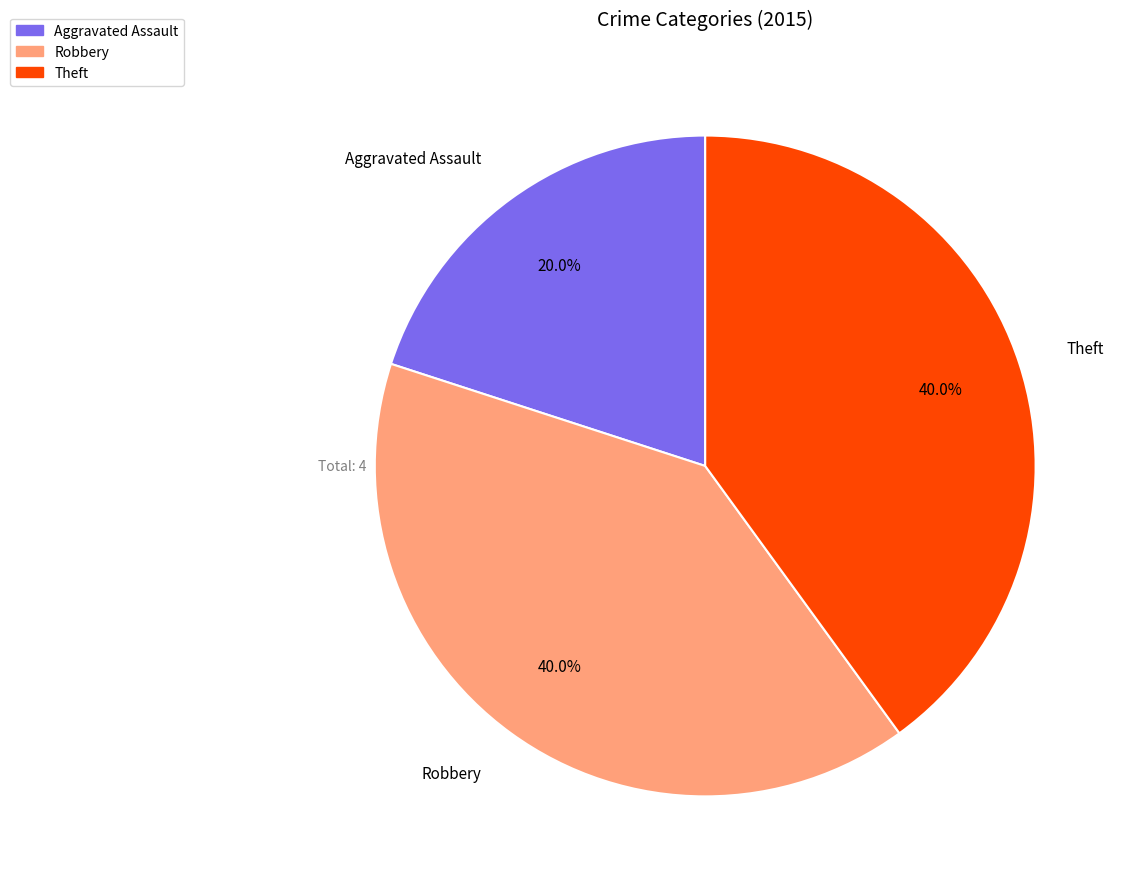

Which category has the smallest portion of the pie?

Aggravated Assault